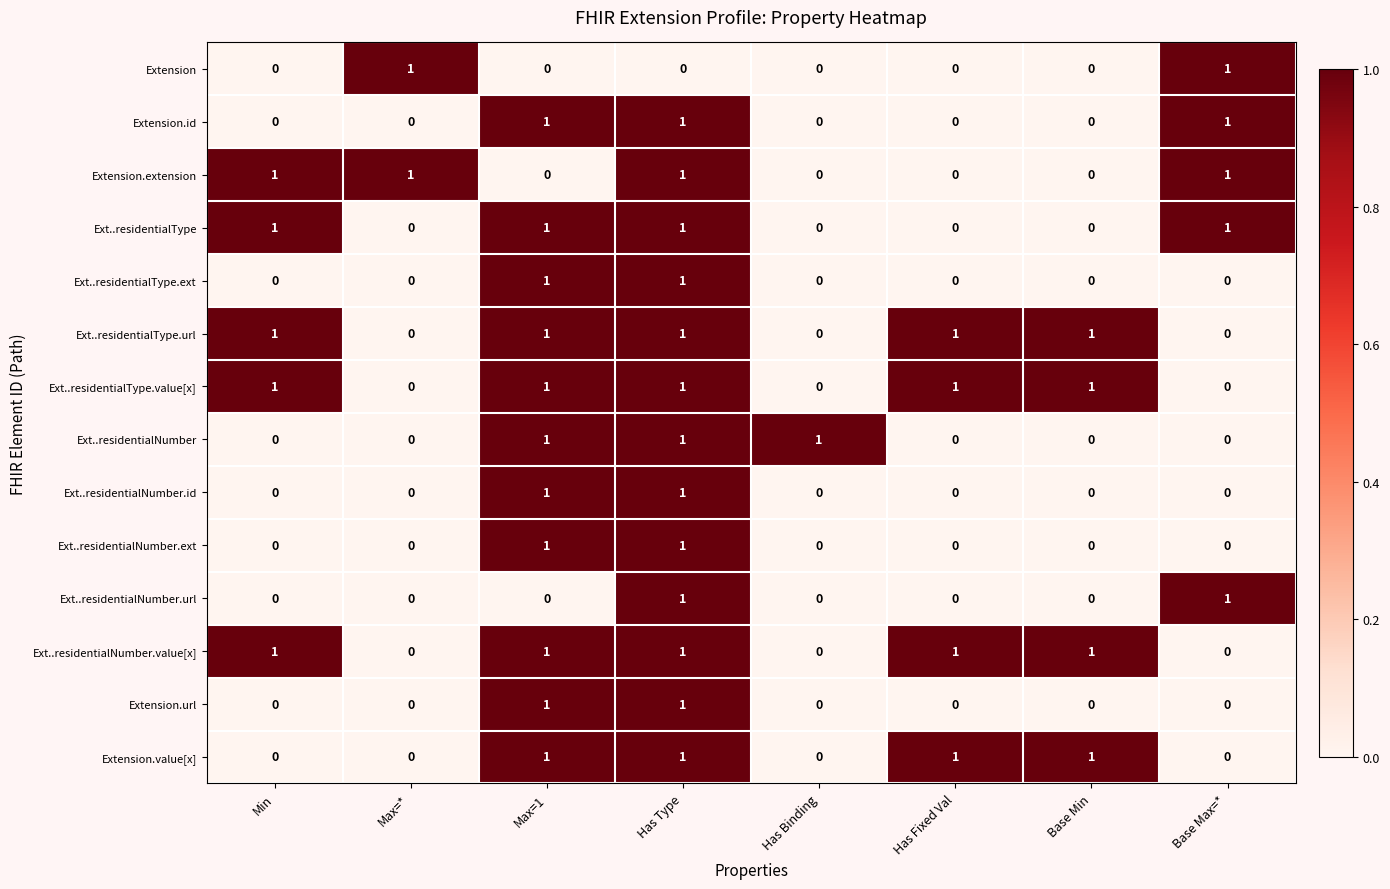

Is it true that Ext..residentialNumber equals 2 at Max=1?

False